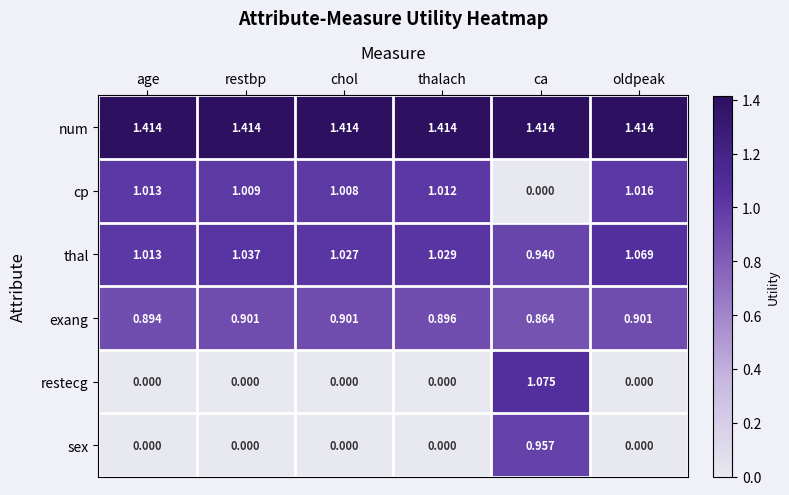

Between age and ca, which series saw the biggest shift?

restecg